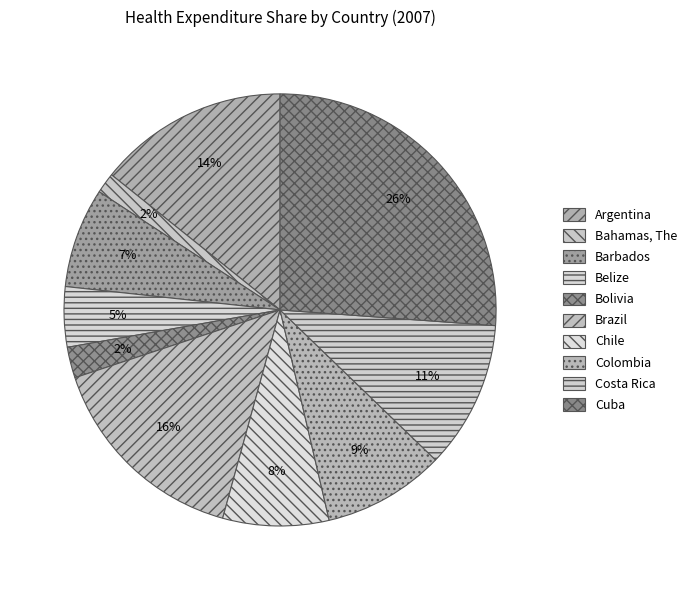

To the nearest percent, what percentage of the pie is Chile?

8%